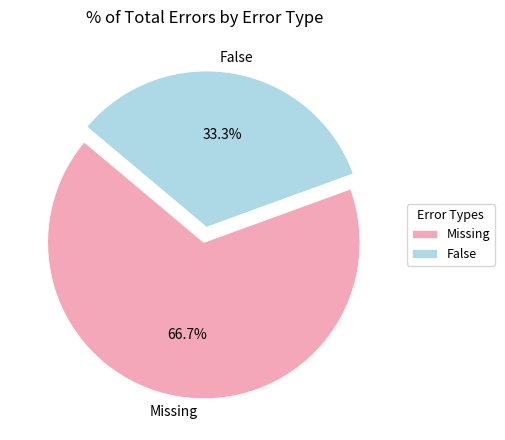

Does False represent more than half of the total?

No